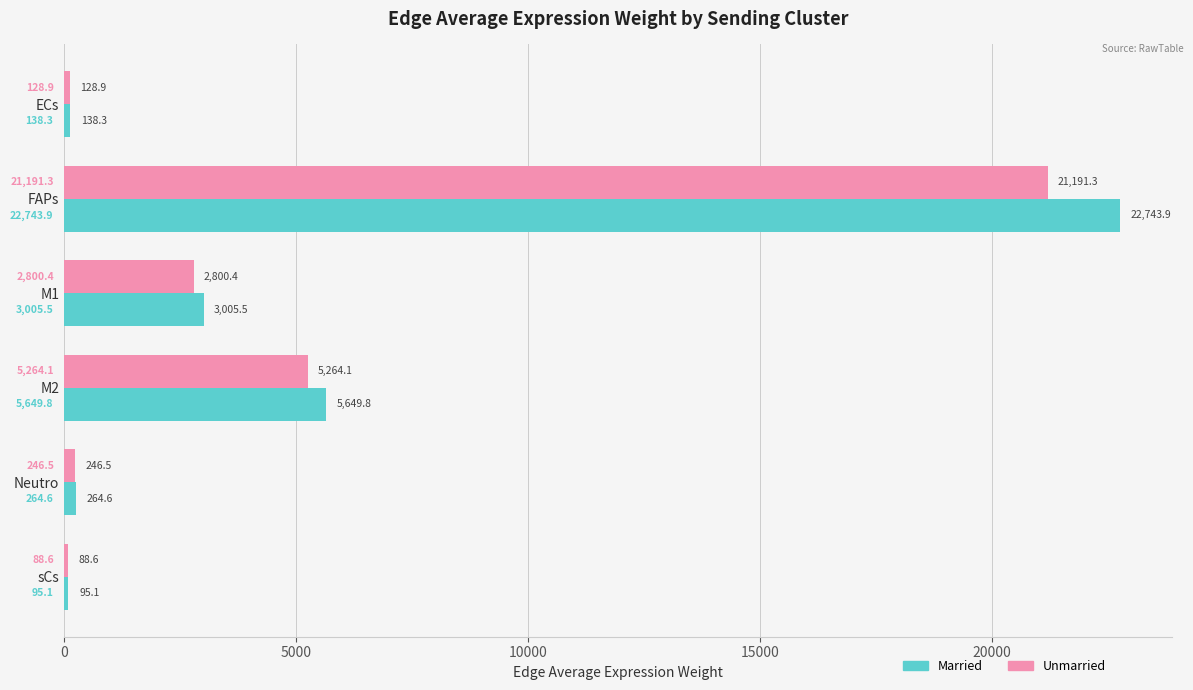

What is the difference between the maximum and minimum values in the Unmarried series?

21102.7